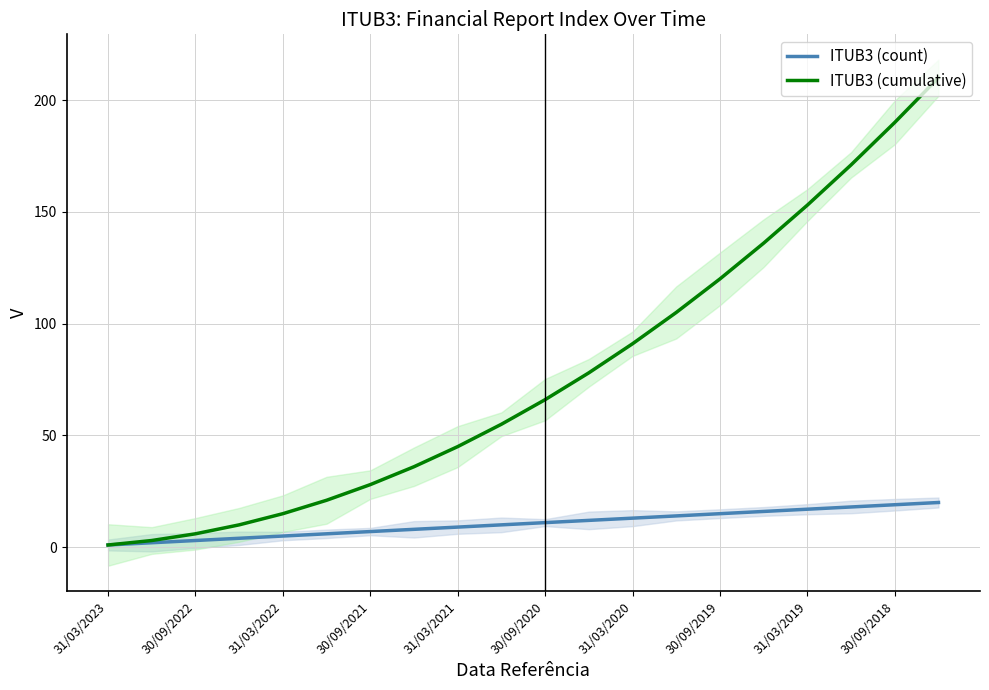

How many lines are shown in the chart?

2